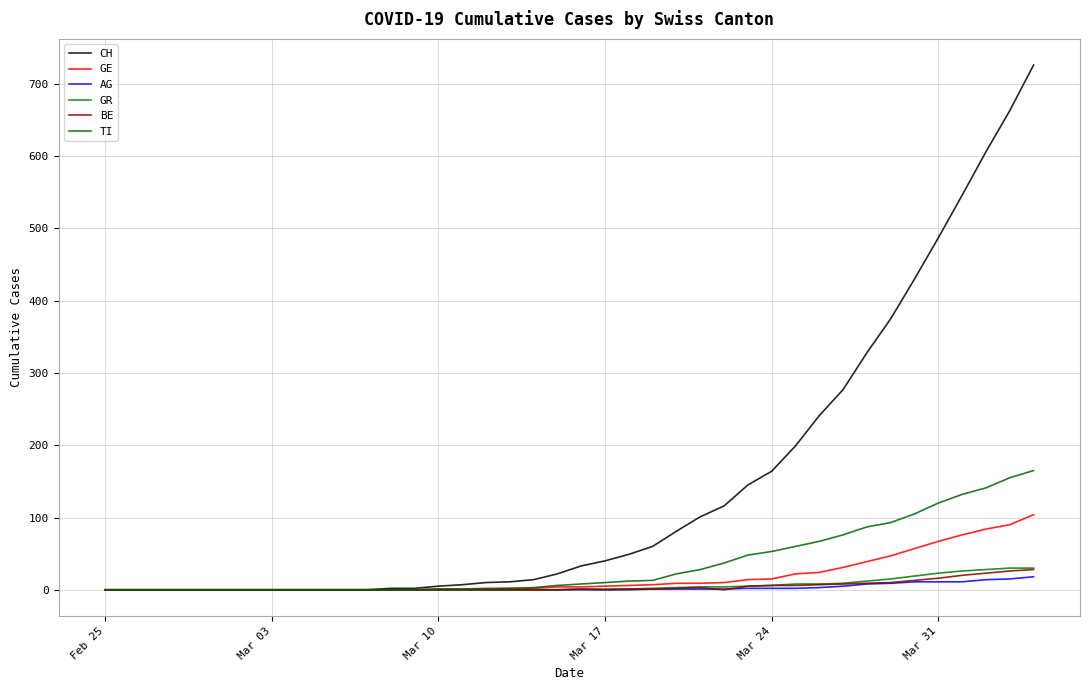

Which series has the largest total across all categories?

CH